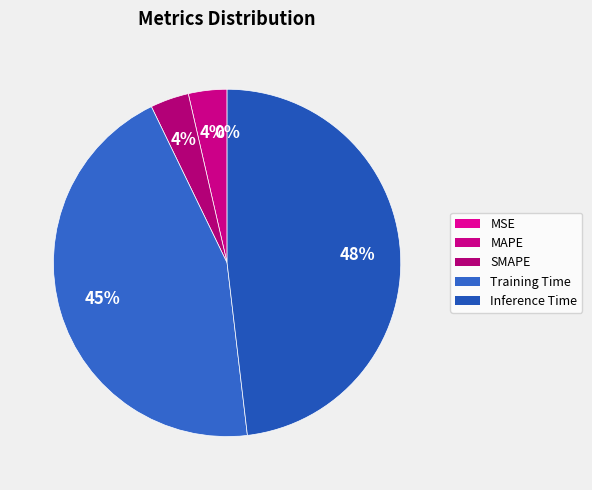

Between MAPE and SMAPE, which is larger?

MAPE